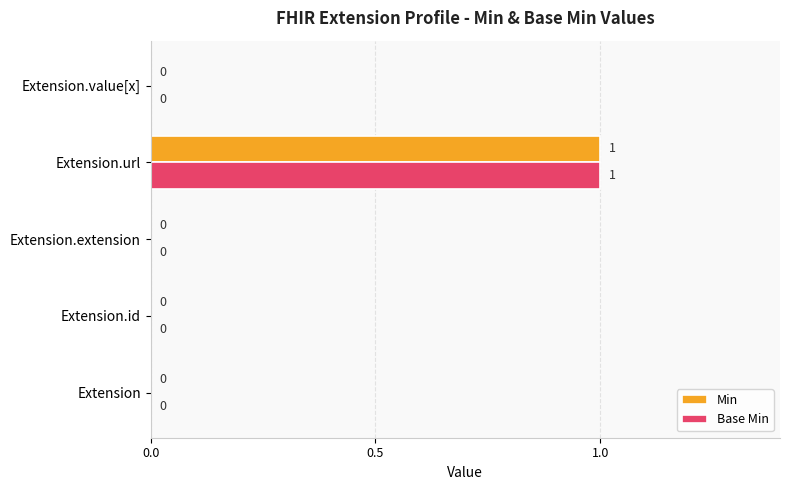

How many Base Min values are between 0 and 1?

5